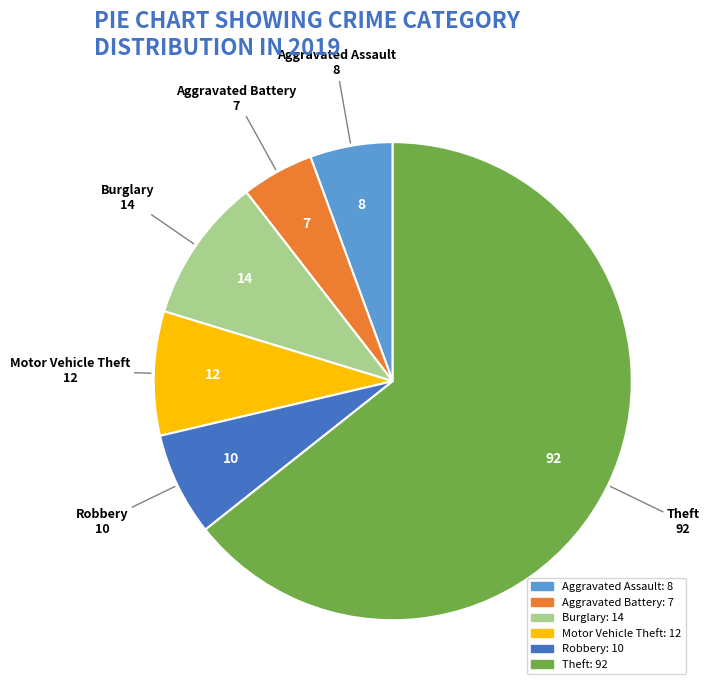

Which category has the biggest portion of the pie?

Theft